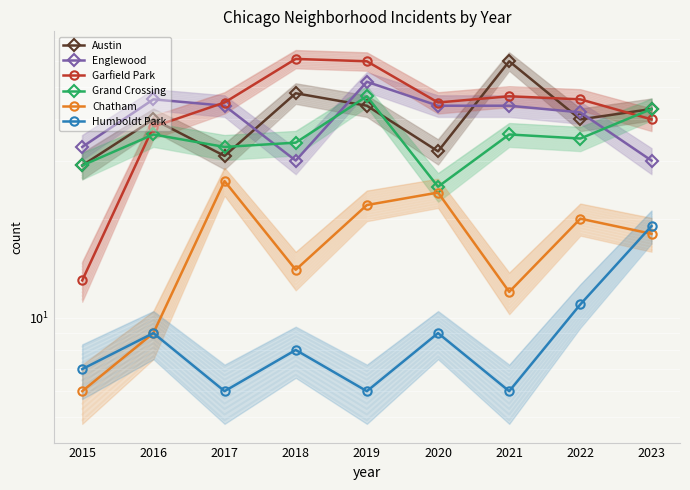

What is the value of the Garfield Park point at the 6th from the left?

45